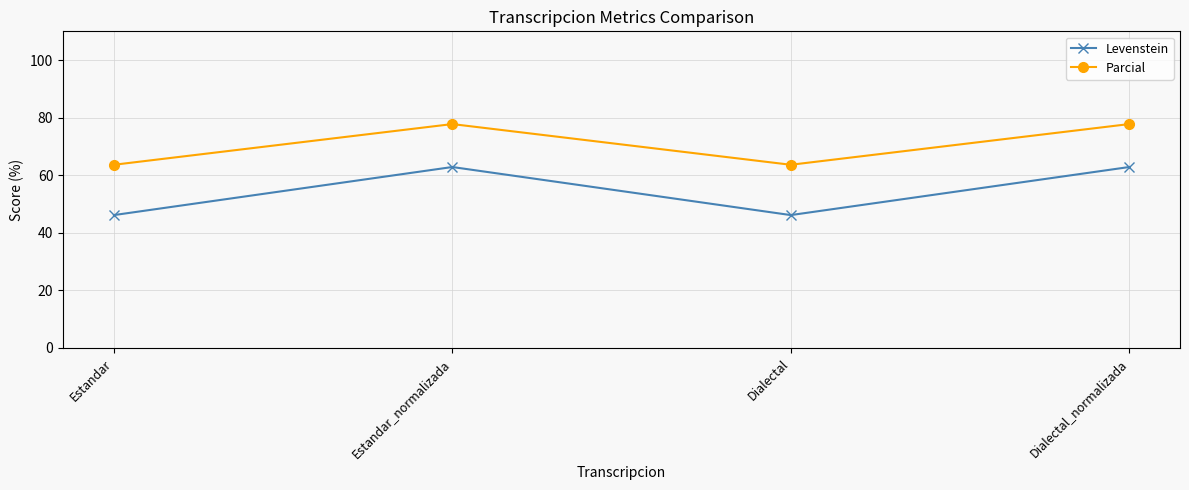

Which series has the largest total across all categories?

Parcial